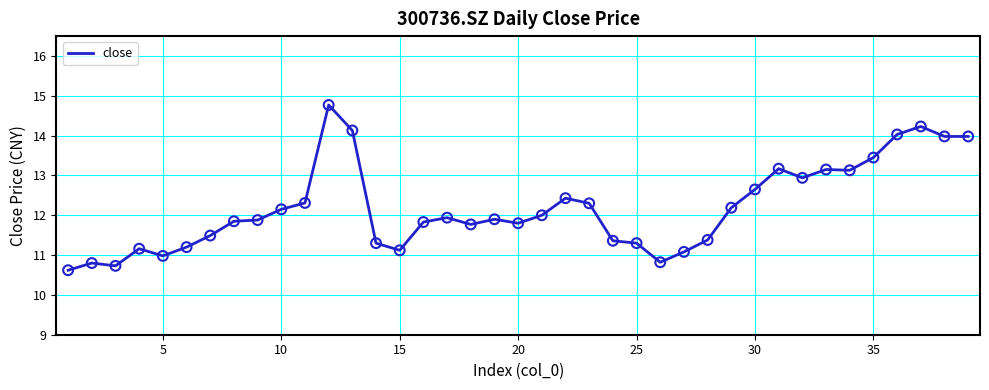

What is the smallest value displayed?

10.6